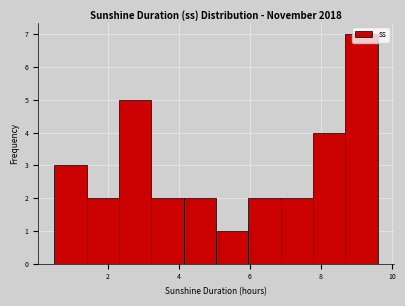

Reading left to right, list every bar in this chart as the range it spans on the x-axis followed by its height. Neither the bar edges nor the heights are printed on the chart, so give them approximately, as read against the axes.

0.6 to 1.4: 3
1.4 to 2.4: 2
2.4 to 3.2: 5
3.2 to 4.2: 2
4.2 to 5.0: 2
5.0 to 6.0: 1
6.0 to 6.8: 2
6.8 to 7.8: 2
7.8 to 8.6: 4
8.6 to 9.6: 7